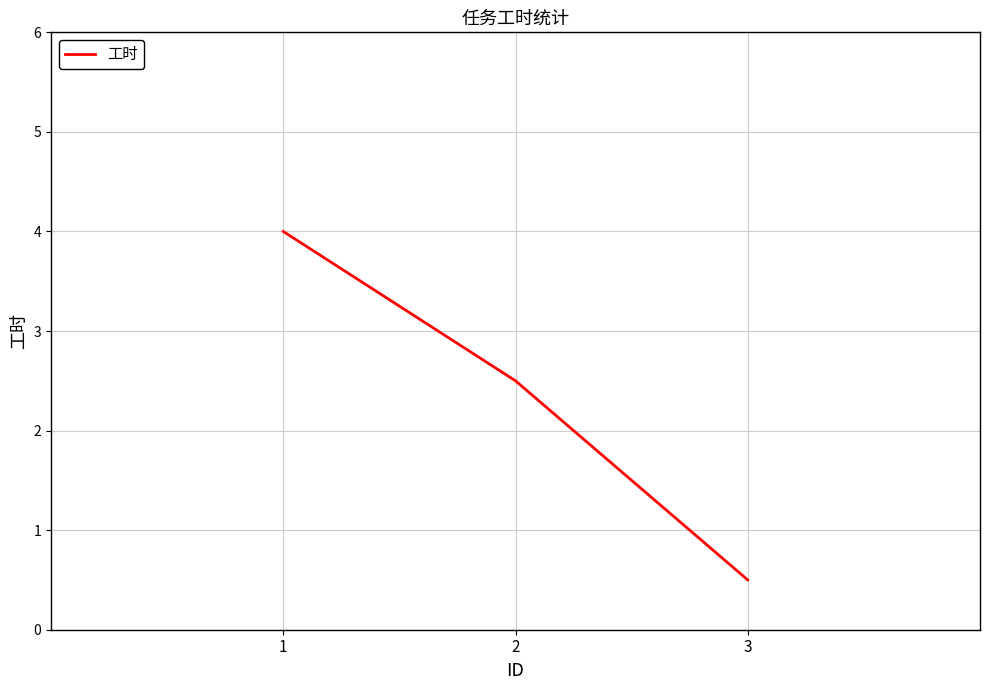

Count the values in the range 0 to 4.

3